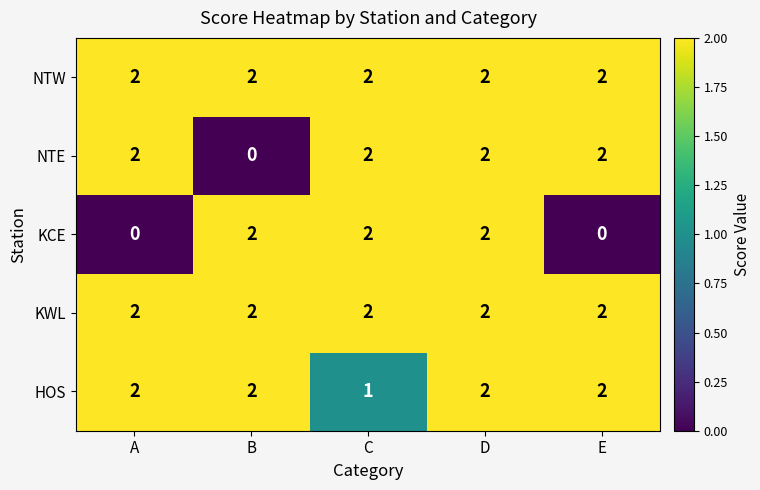

At how many categories does at least one series exceed 0?

5